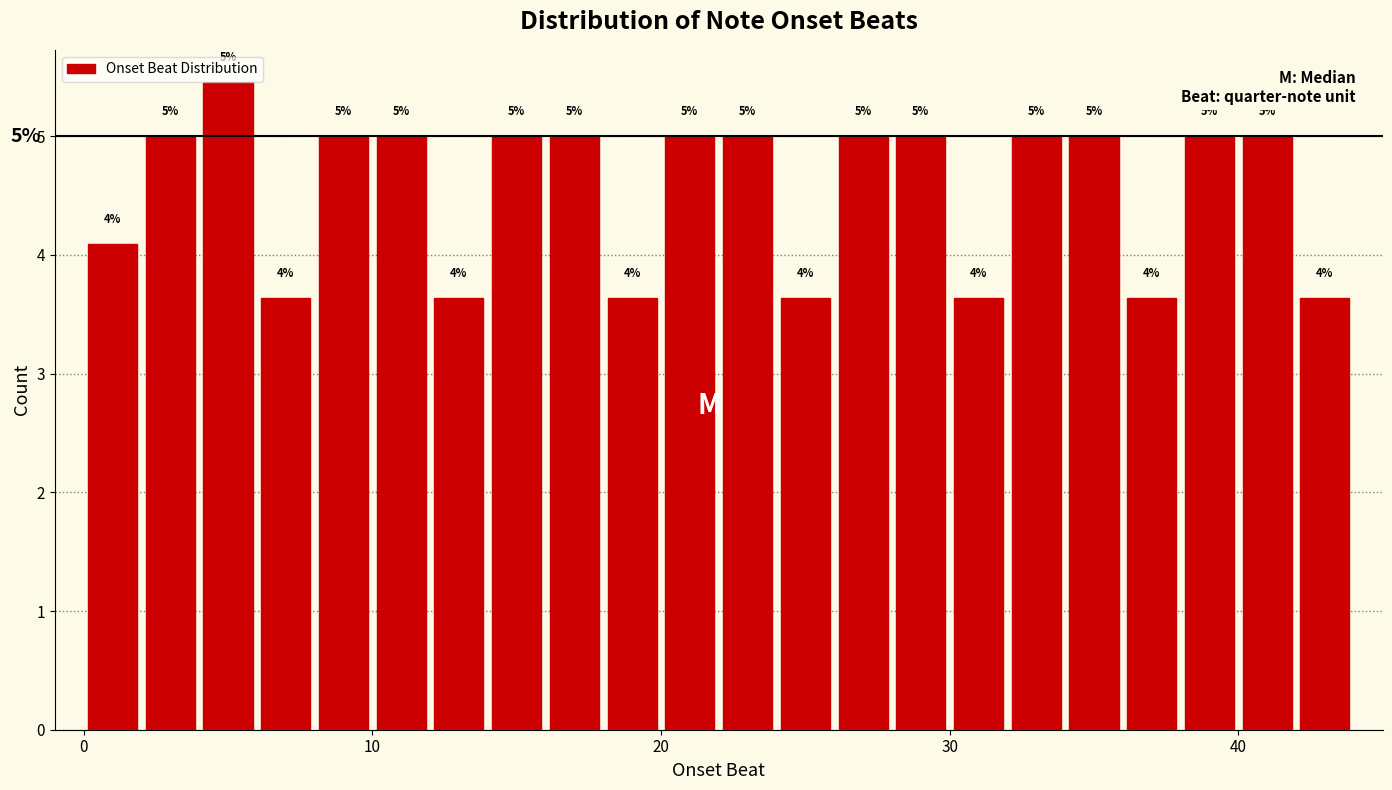

Read against the x-axis, roughly where is the centre of the tallest bar?

5